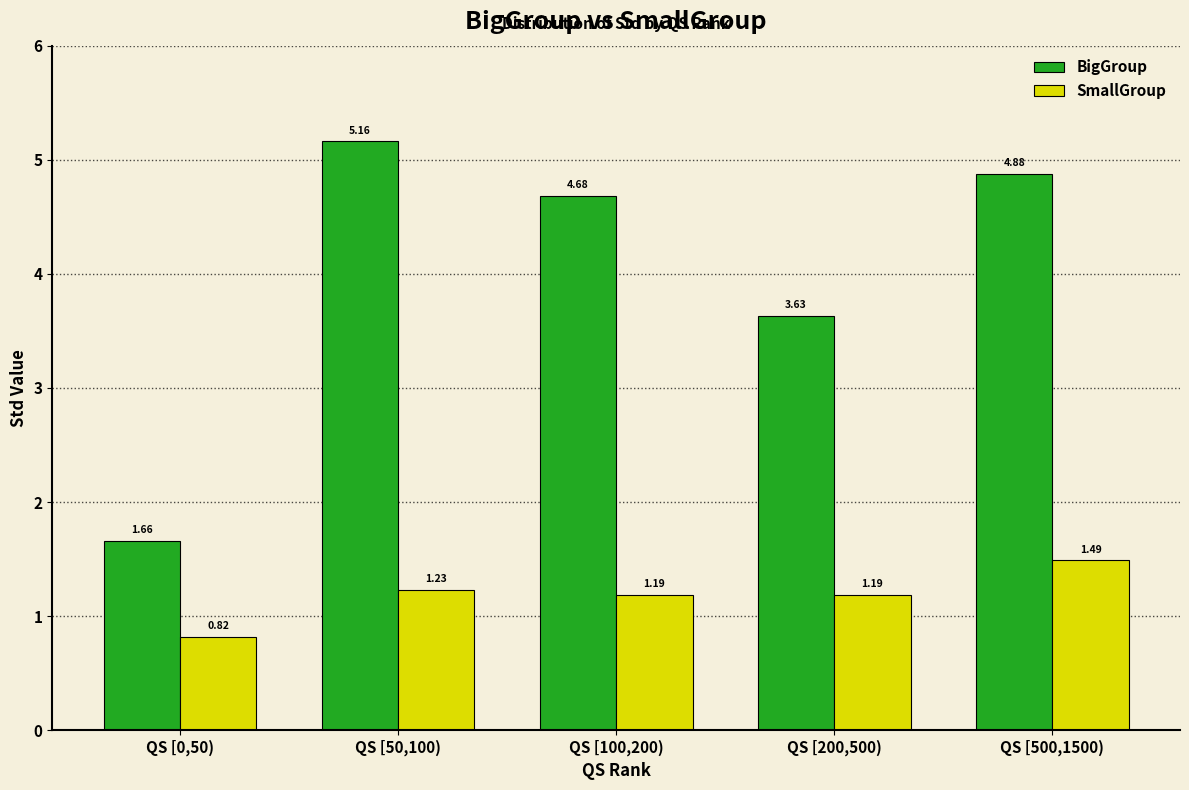

Rank the series at QS [200,500) from lowest to highest value.

SmallGroup, BigGroup